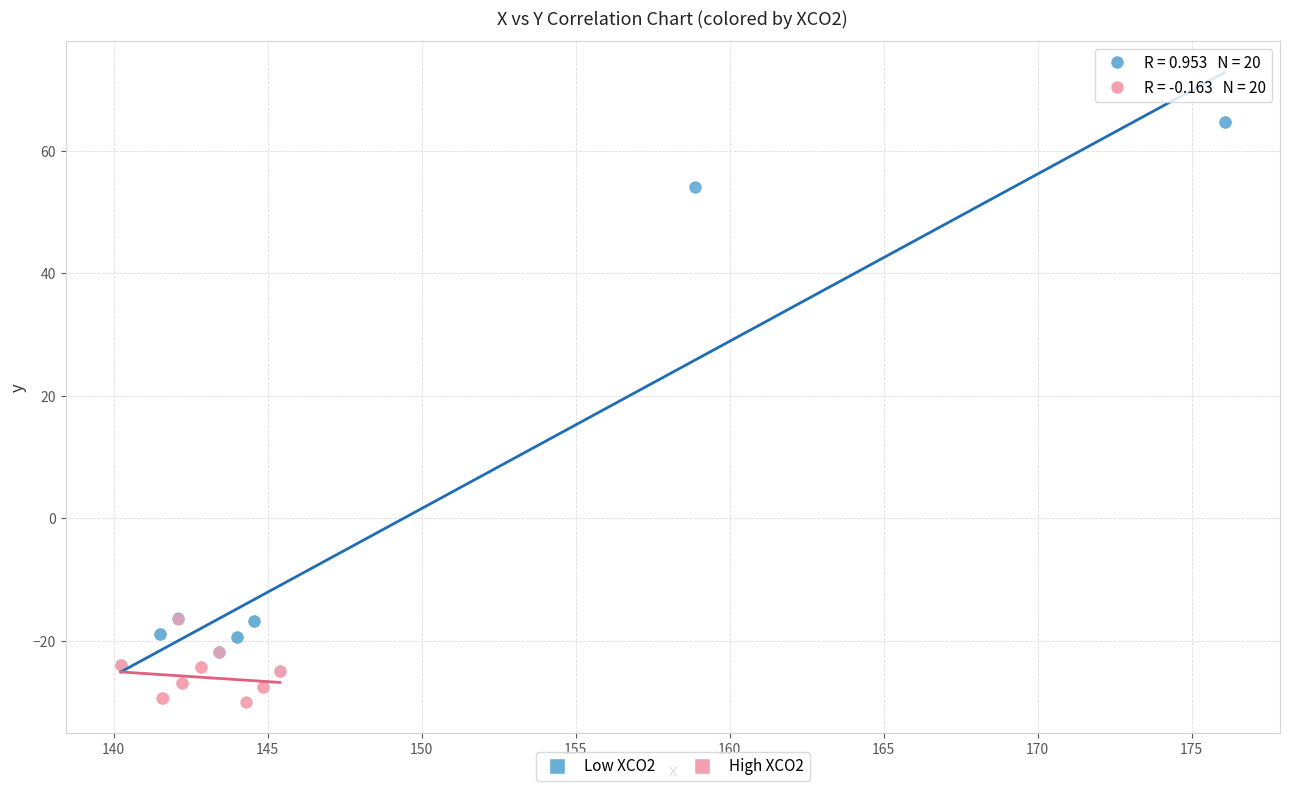

What are all the series names shown in the legend?

Low XCO2, High XCO2